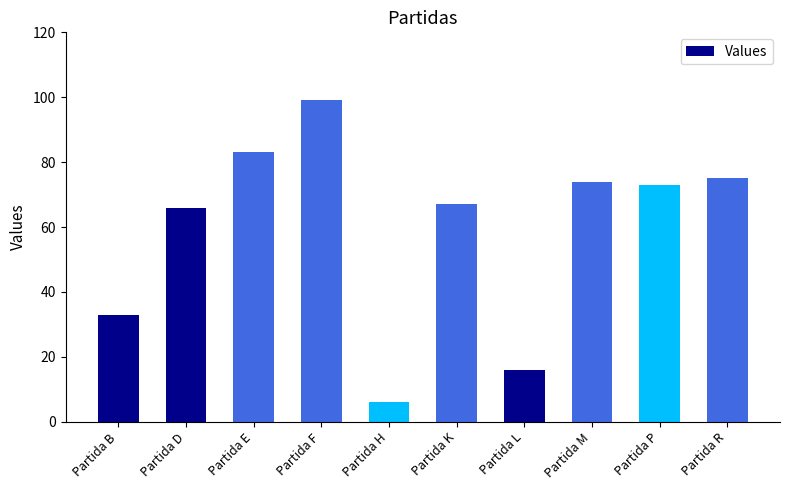

What is the sum of the values at Partida B and Partida E?

116